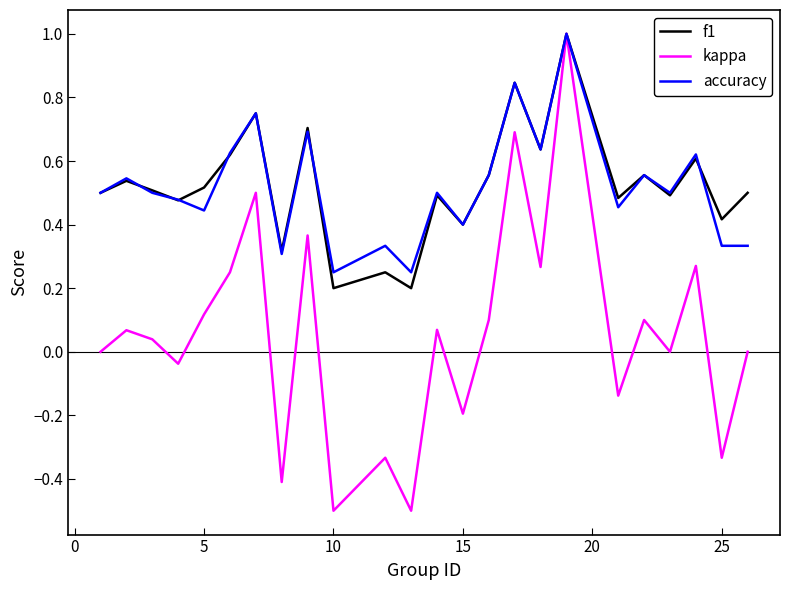

At how many categories does at least one series exceed 0?

24